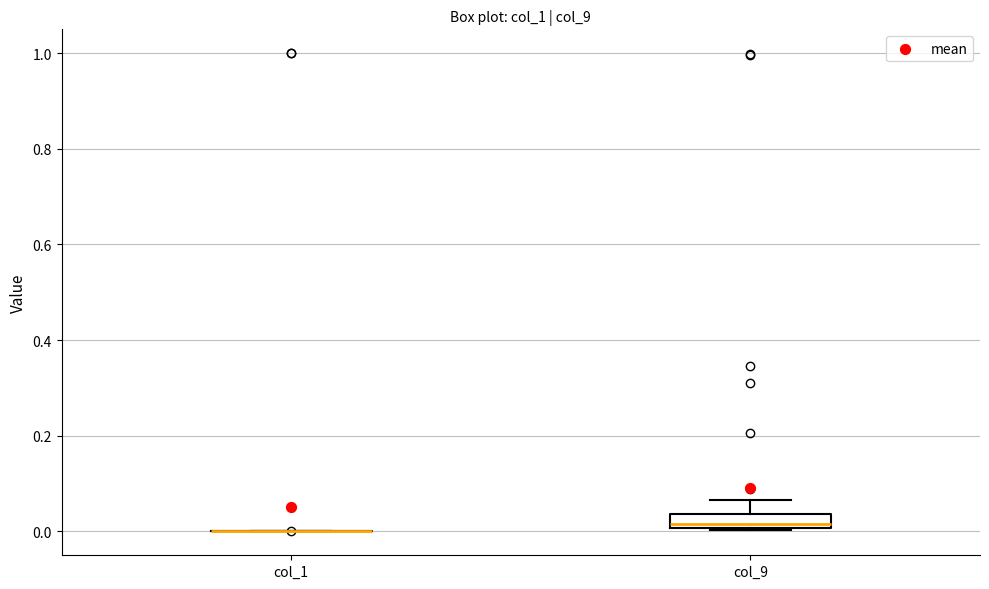

Comparing the boxes themselves (not the whiskers), which one is the tallest?

col_9